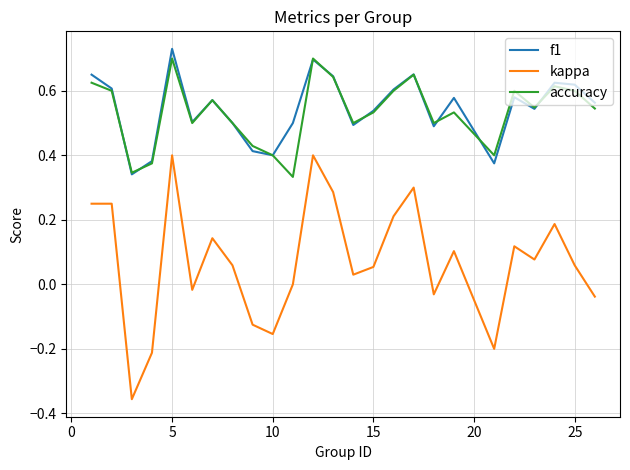

True or false: kappa and accuracy cross at least once.

False